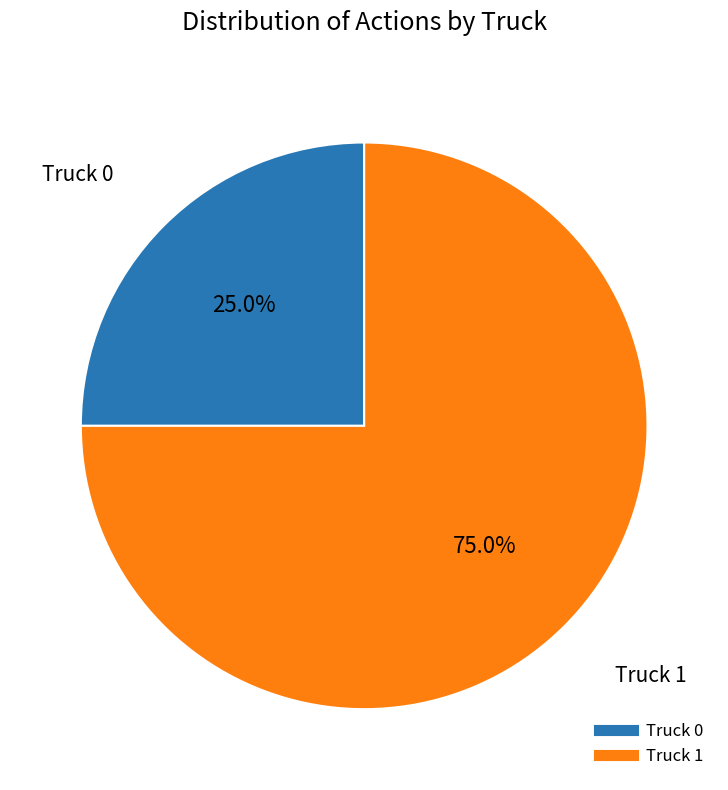

Does Truck 1 account for over 50% of the chart?

Yes